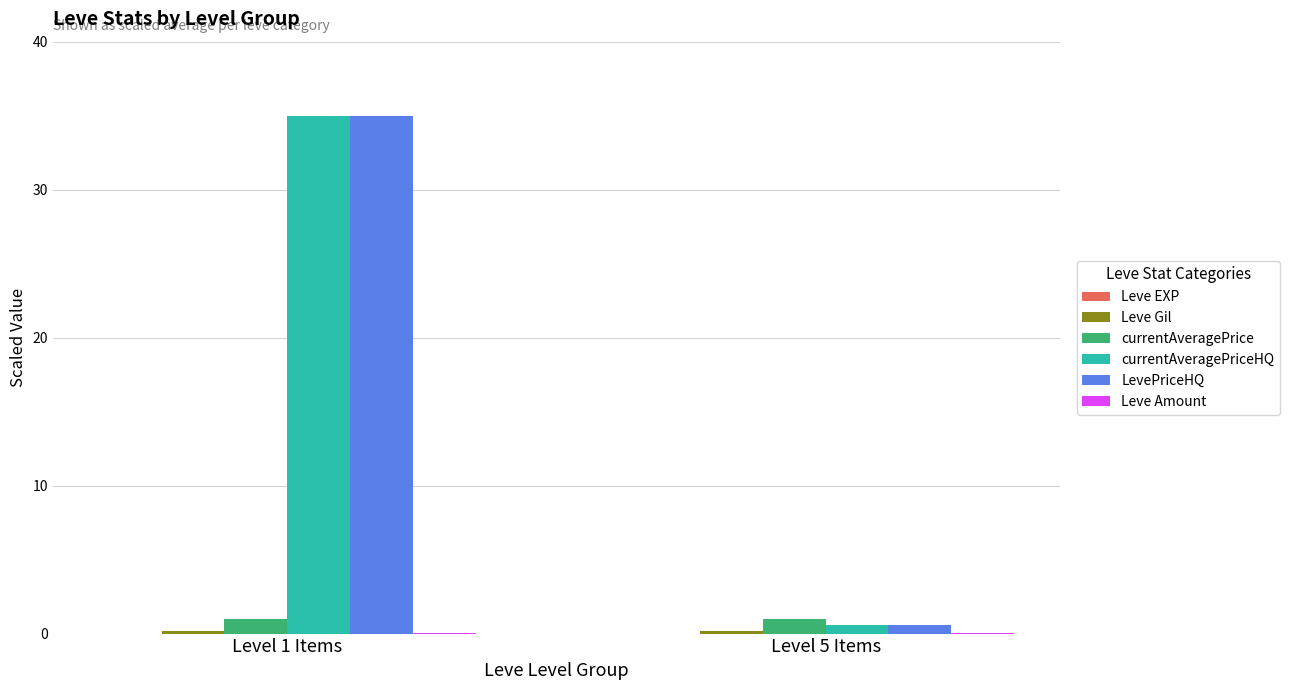

The LevePriceHQ series shows 62.4 at Level 1 Items. True or false?

False